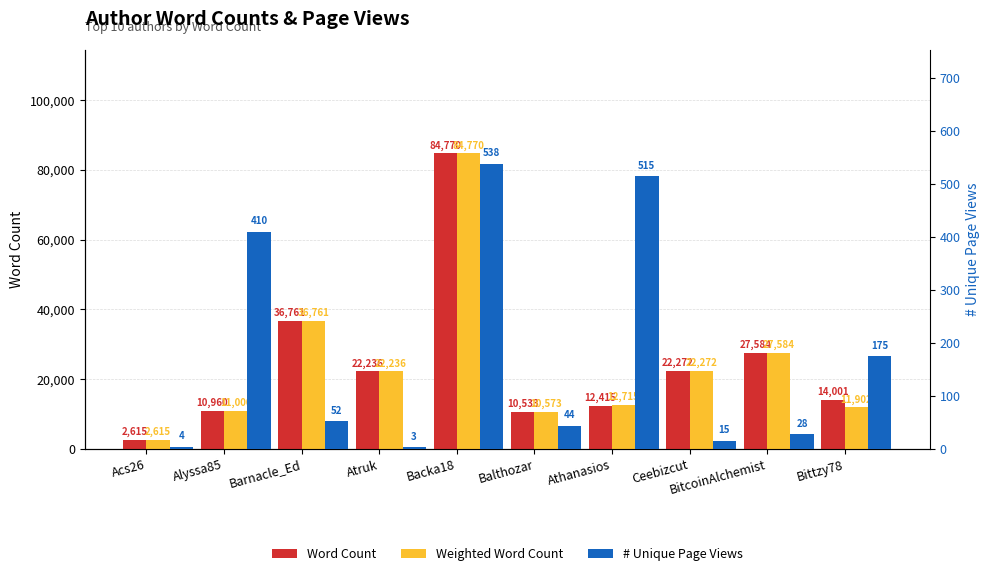

Rank the categories by Weighted Word Count value from highest to lowest.

Backa18, Barnacle_Ed, BitcoinAlchemist, Ceebizcut, Atruk, Athanasios, Bittzy78, Alyssa85, Balthozar, Acs26